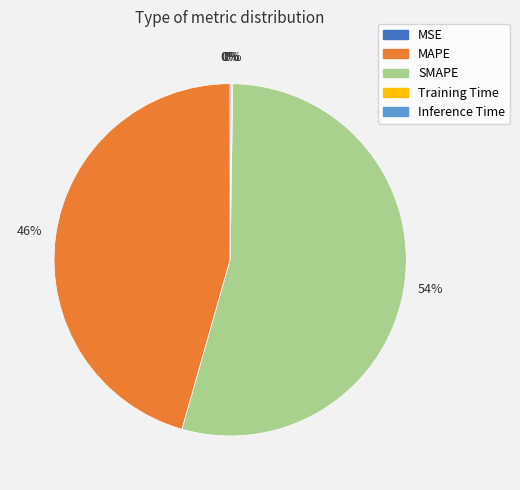

Which slice is the largest?

SMAPE